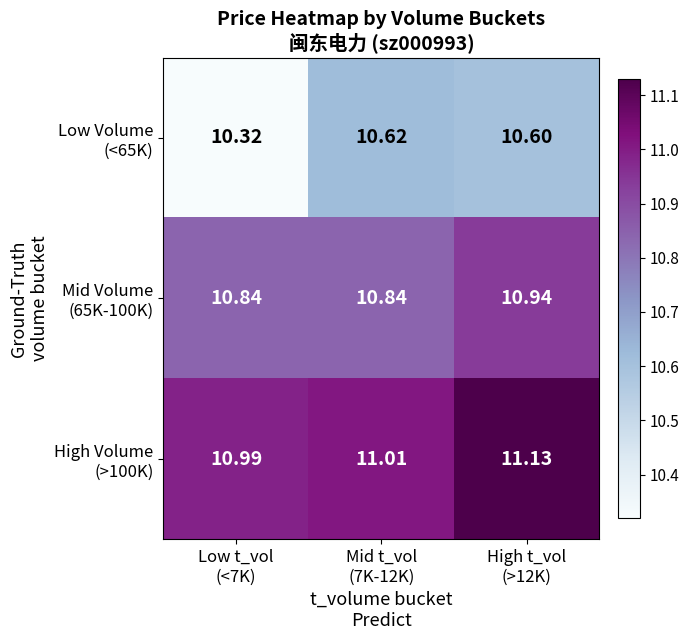

At which category does the chart reach its minimum across all series?

Low t_vol
(<7K)